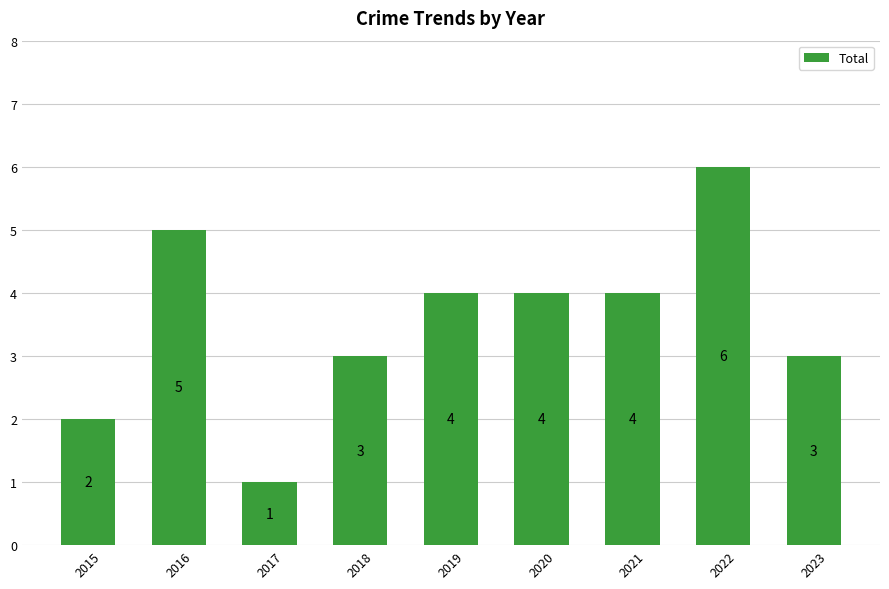

What is the difference between the maximum and second lowest values?

4